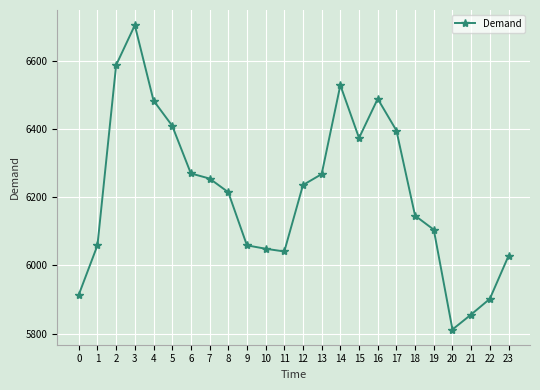

Which label corresponds to the largest value in the chart?

3